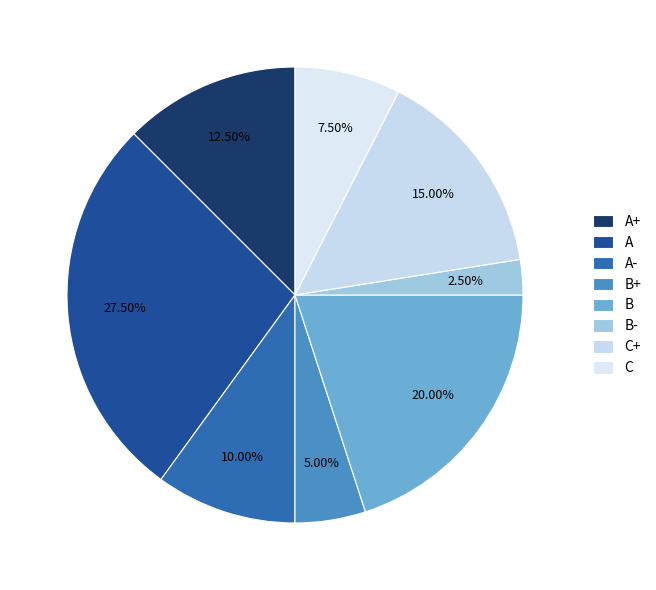

To the nearest percent, what portion does A+ represent?

12%